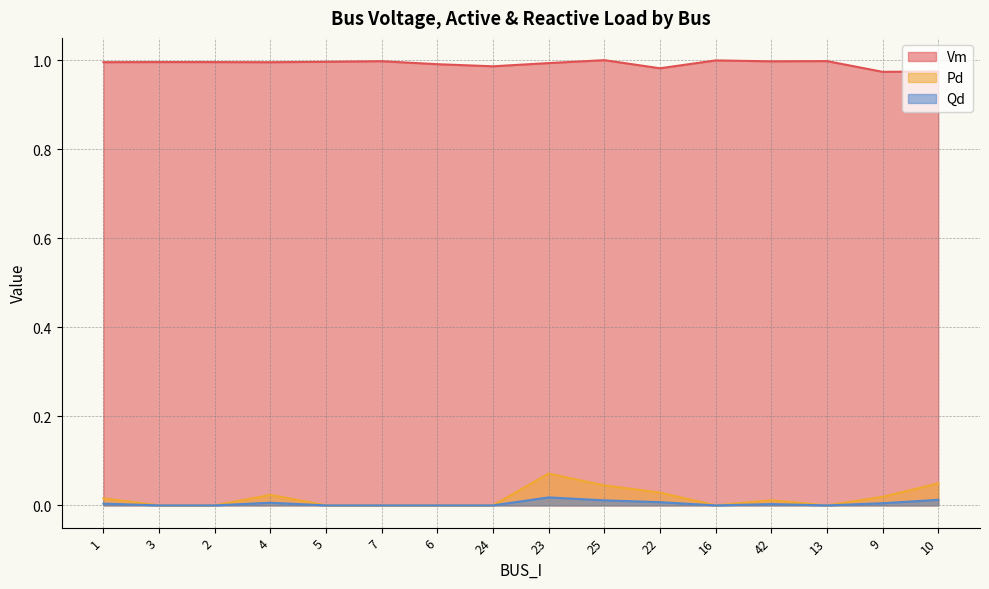

How many distinct data groups are displayed?

3